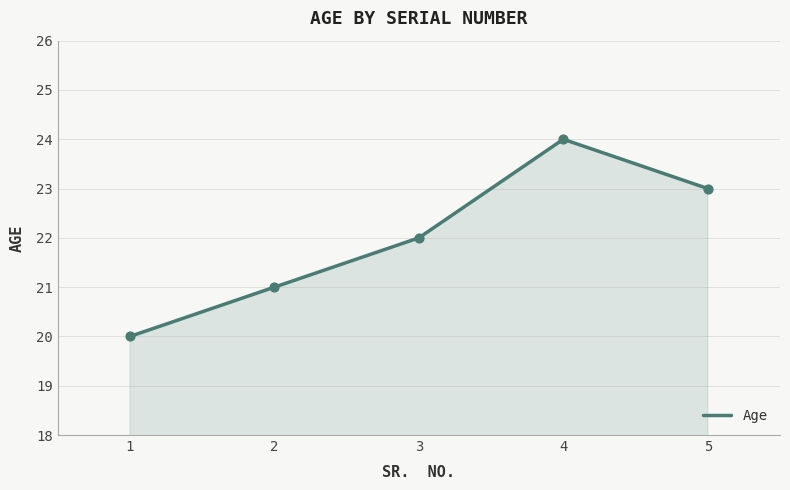

What is the change in value from 1 to 2?

+1